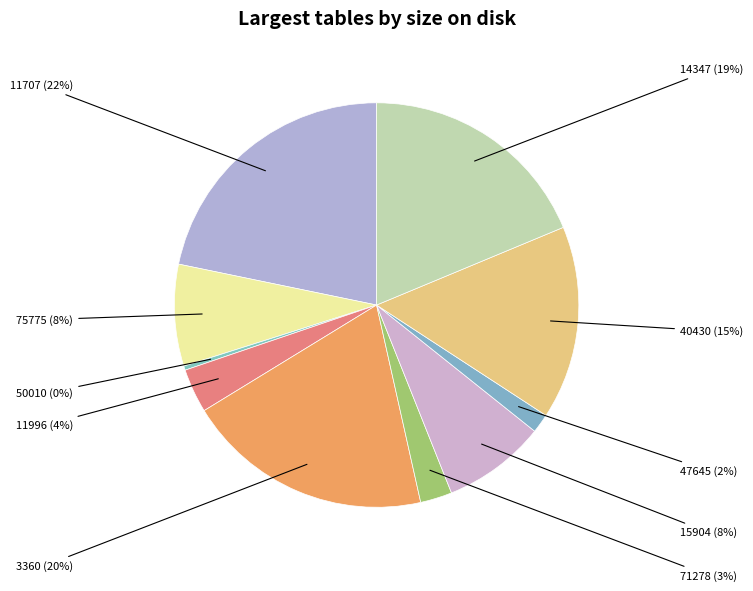

How many segments does this pie chart have?

10